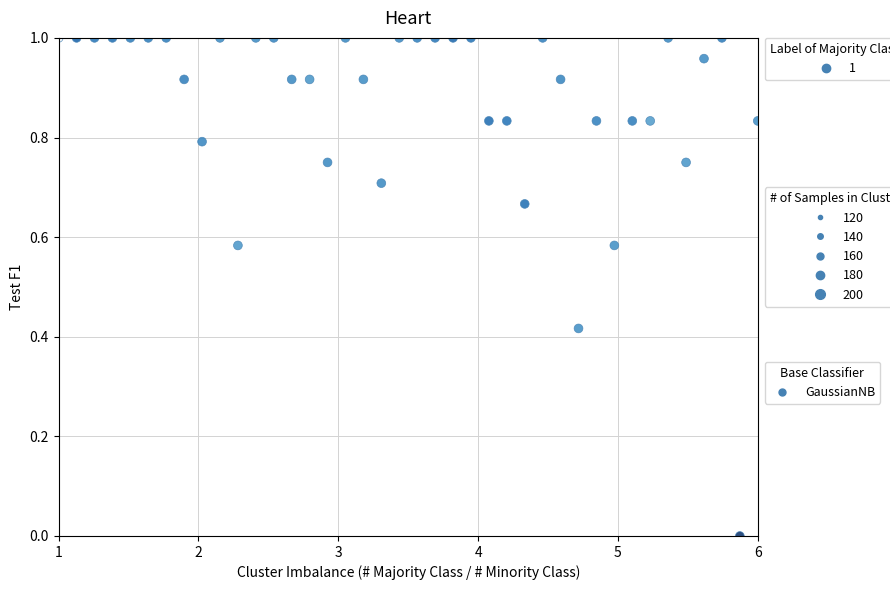

What is the range of X values (max minus min)?

5.0